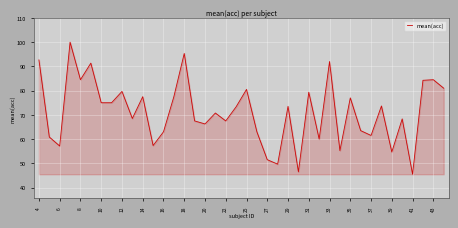

What is the minimum value shown in the chart?

45.5